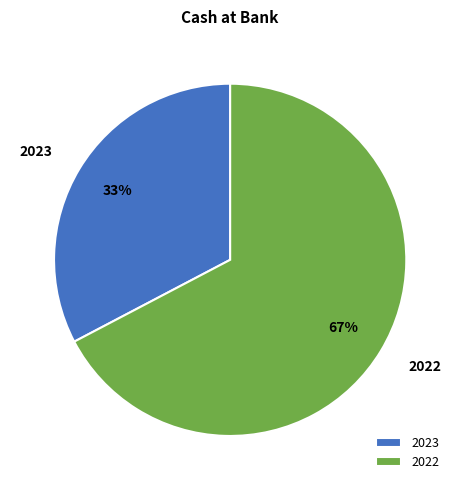

How many segments does this pie chart have?

2